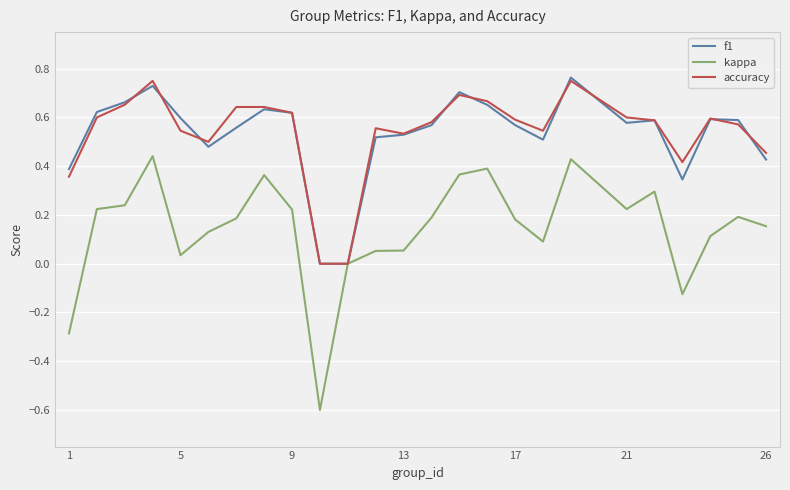

What is the lowest value of the kappa series?

-0.6